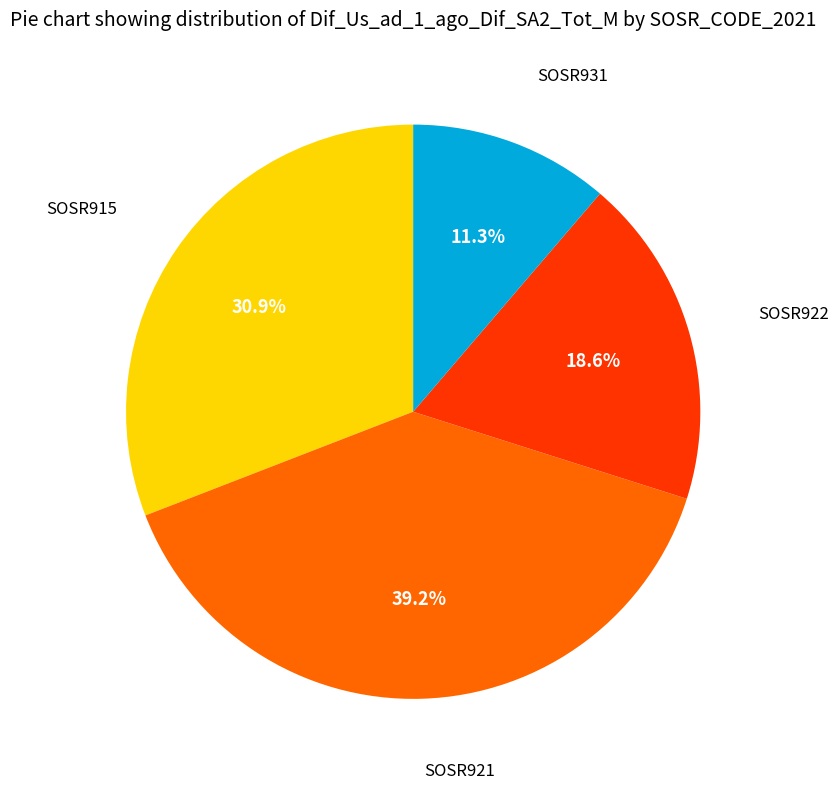

How many segments does this pie chart have?

4